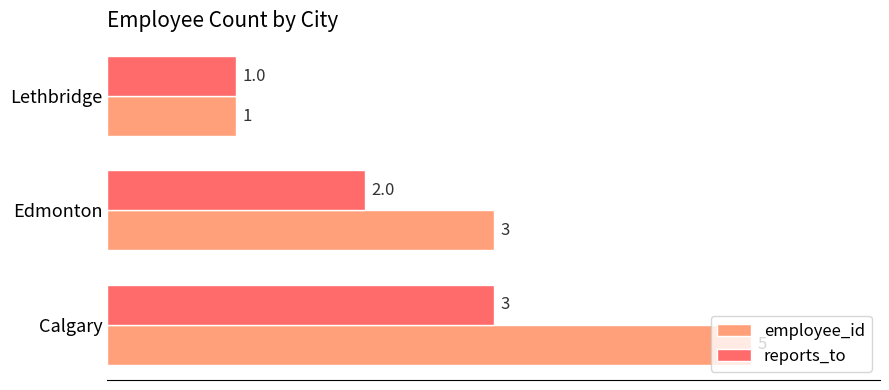

Which label corresponds to the smallest value in the chart?

Lethbridge